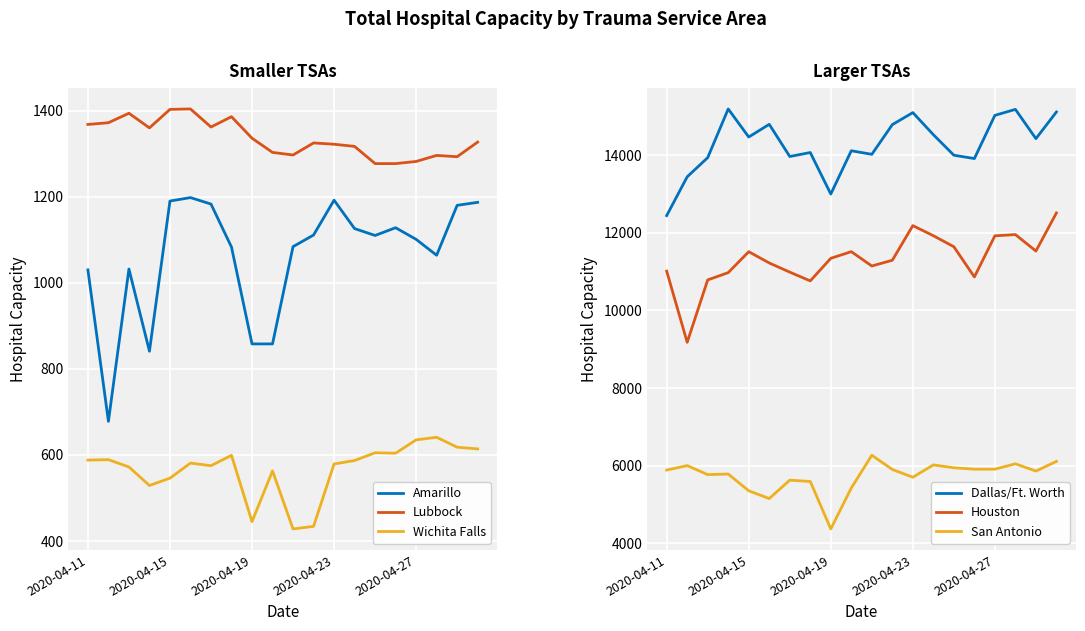

True or false: Lubbock has a value of 1362 at 6.

True